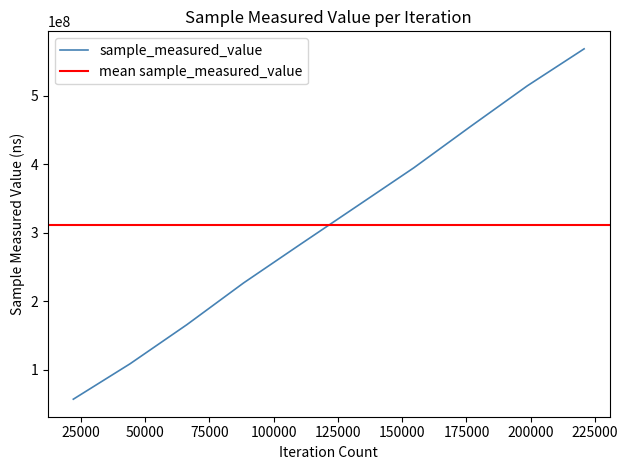

Count the number of categories in the chart.

10